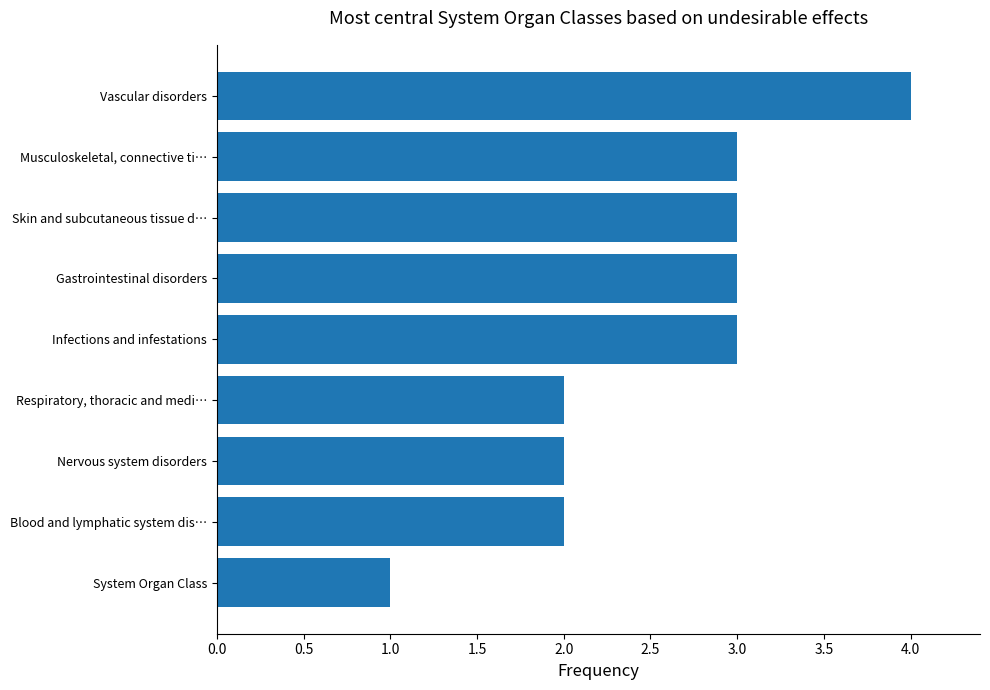

How many data points are less than 3?

4